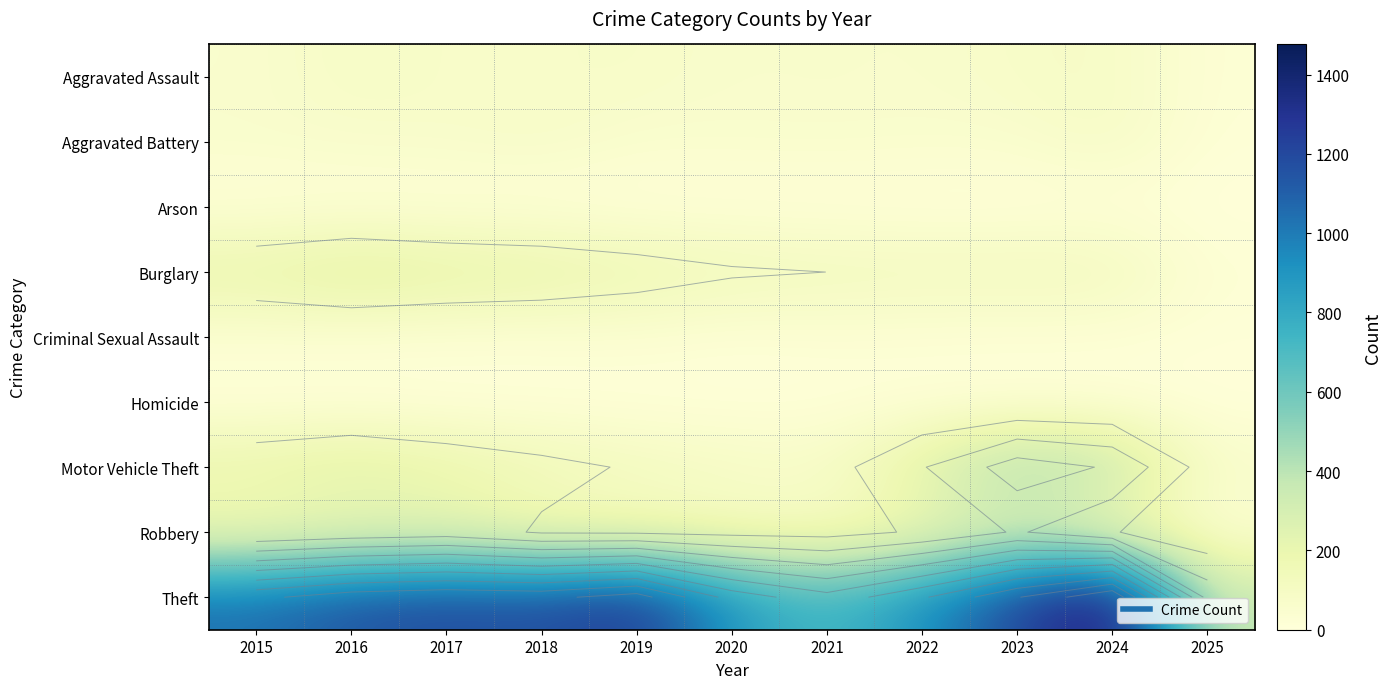

What is the approximate value of Aggravated Assault at 2019?

80